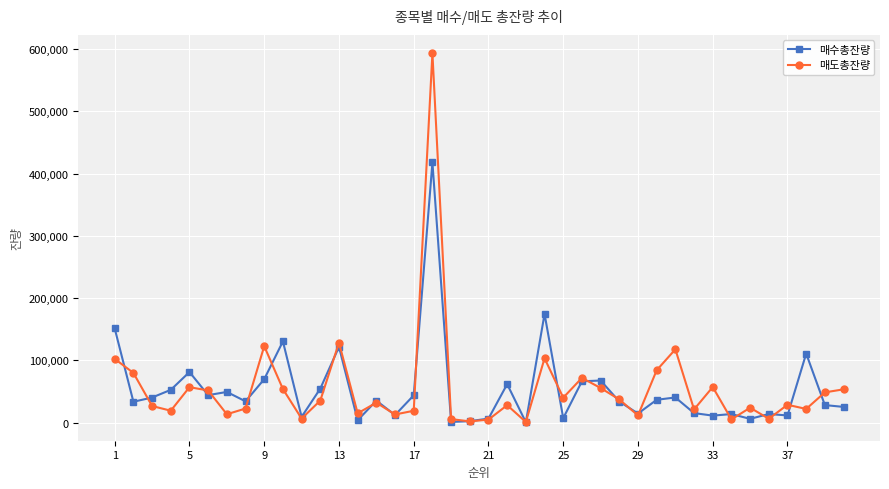

What is the maximum value shown in the chart?

593239